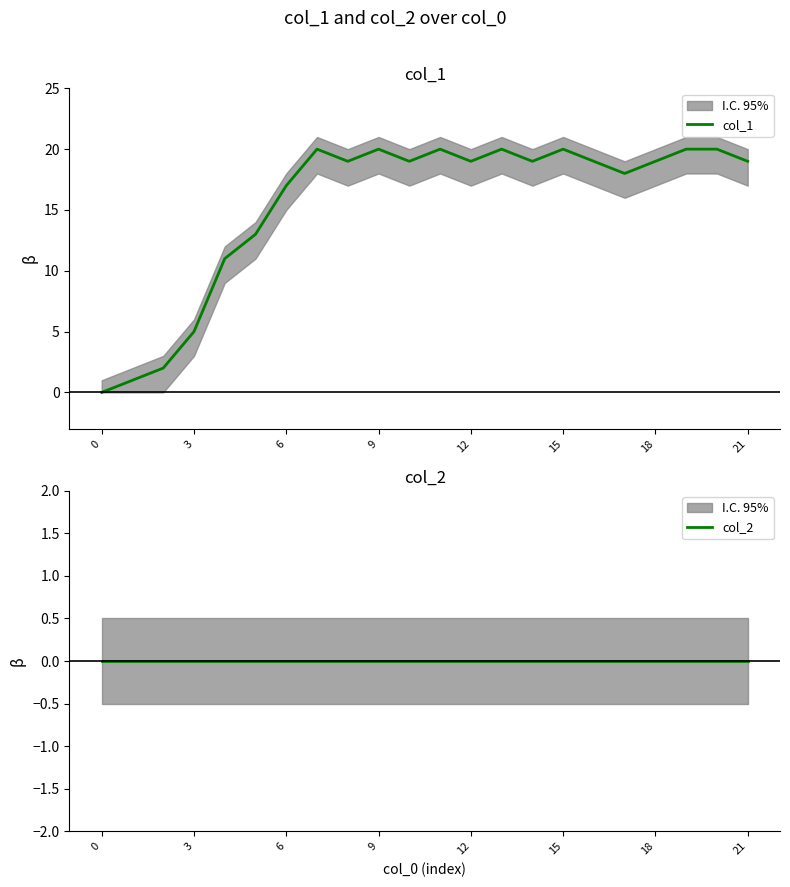

What is the spread (max minus min) of values at 16?

19